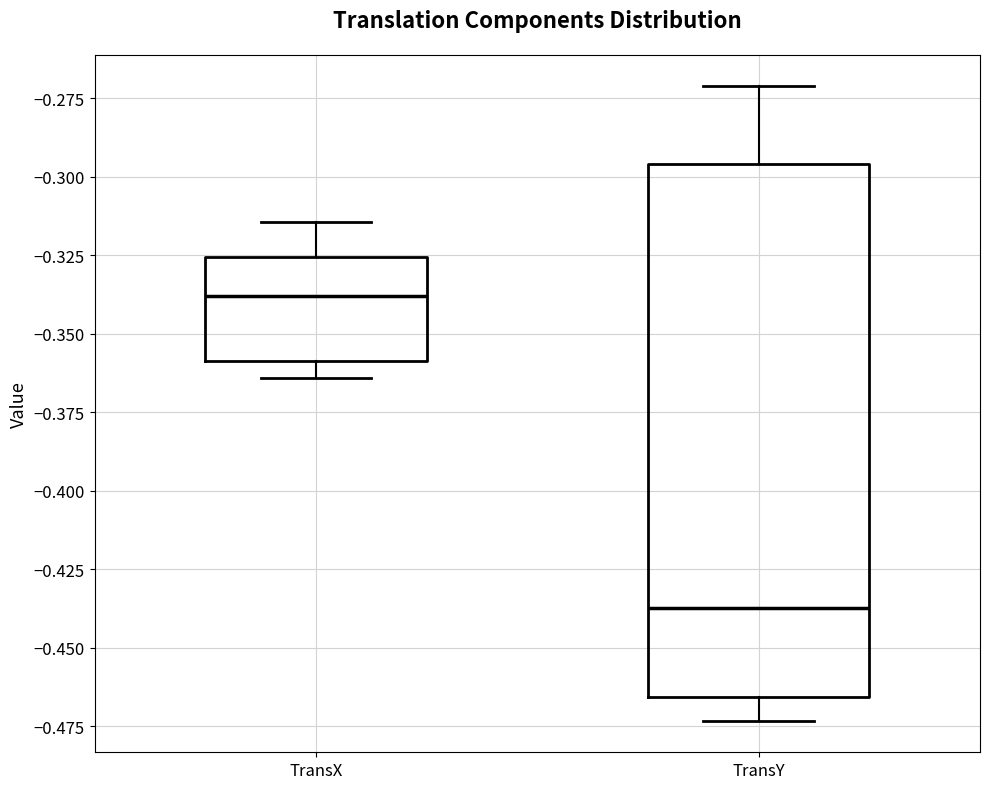

Reading left to right, read every box against the y-axis: the position of its median line, the range the box covers, and the ends of its whiskers. The values are not printed on the chart, so give them approximately, as read against the axis.

TransX: median -0.340, box -0.360 to -0.325, whiskers -0.365 to -0.315
TransY: median -0.435, box -0.465 to -0.295, whiskers -0.475 to -0.270